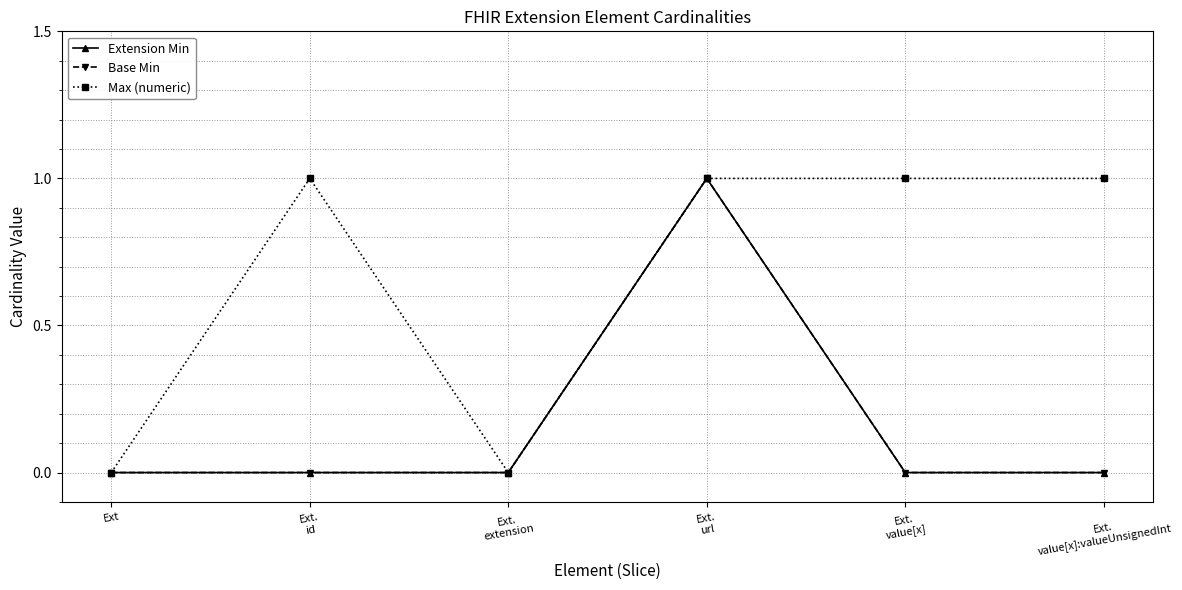

In Max (numeric), how many points are lower than both neighbors (excluding endpoints)?

1